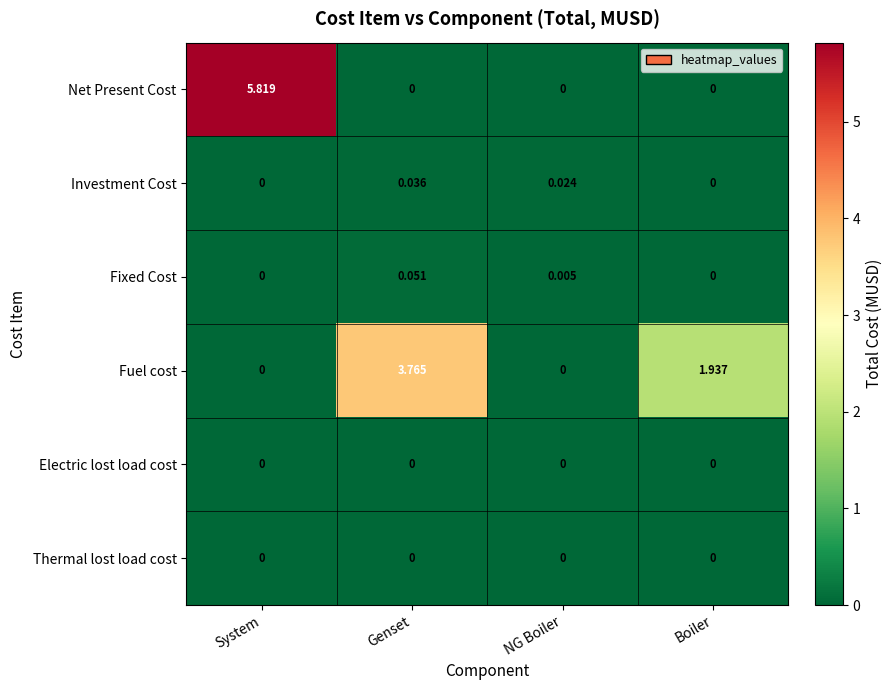

How many series are shown in this chart?

6